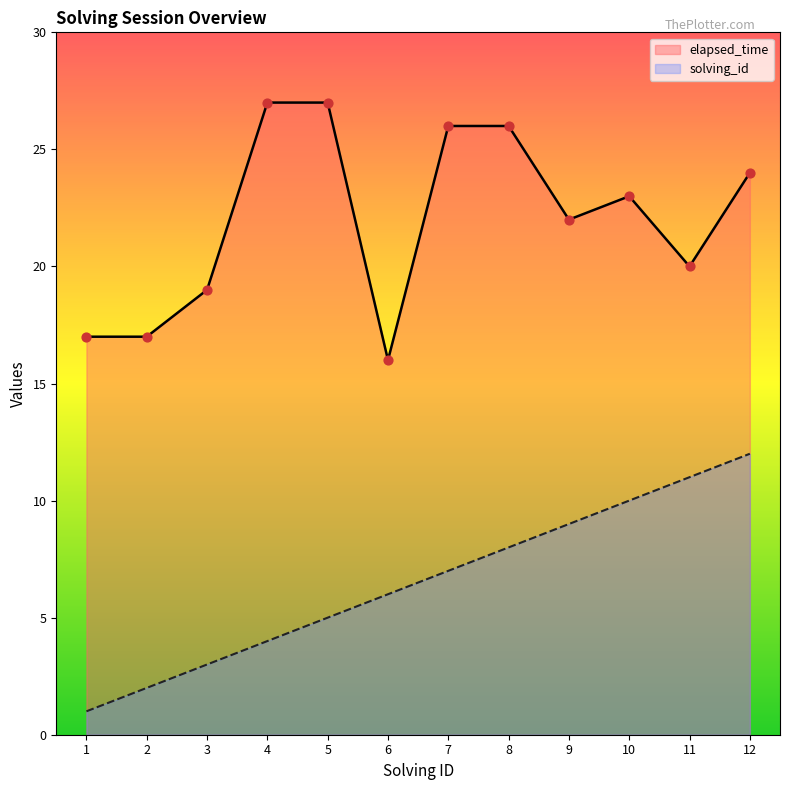

Is the value of elapsed_time at 2 greater than the value of solving_id at 1?

Yes